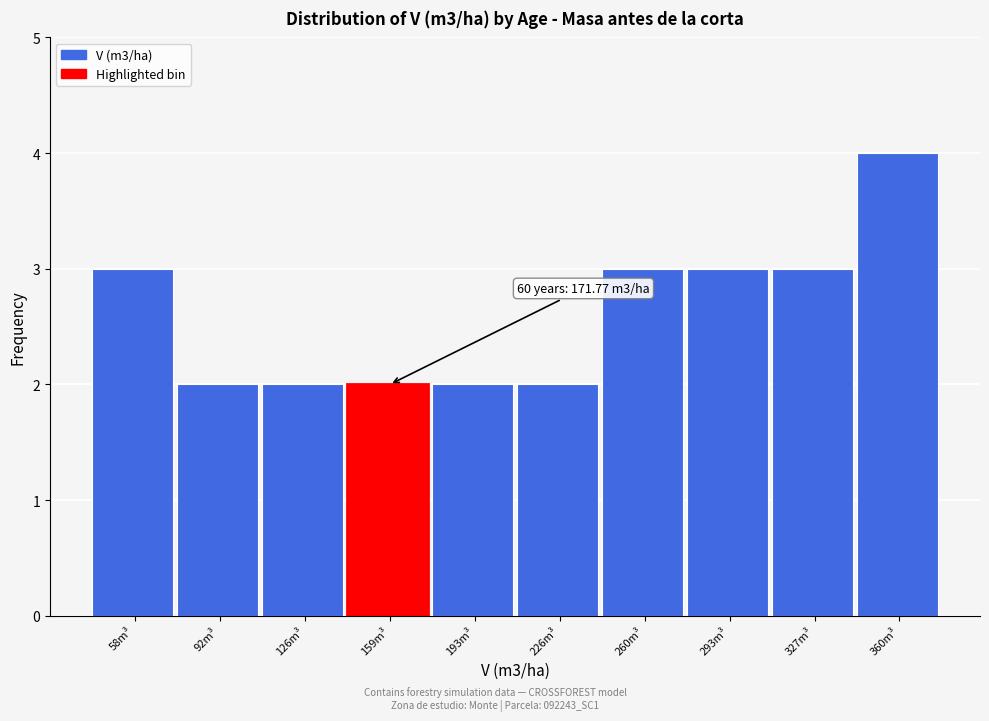

Reading left to right, extract all data points from this chart.

58m³=3	92m³=2	126m³=2	159m³=2	193m³=2	226m³=2	260m³=3	293m³=3	327m³=3	360m³=4